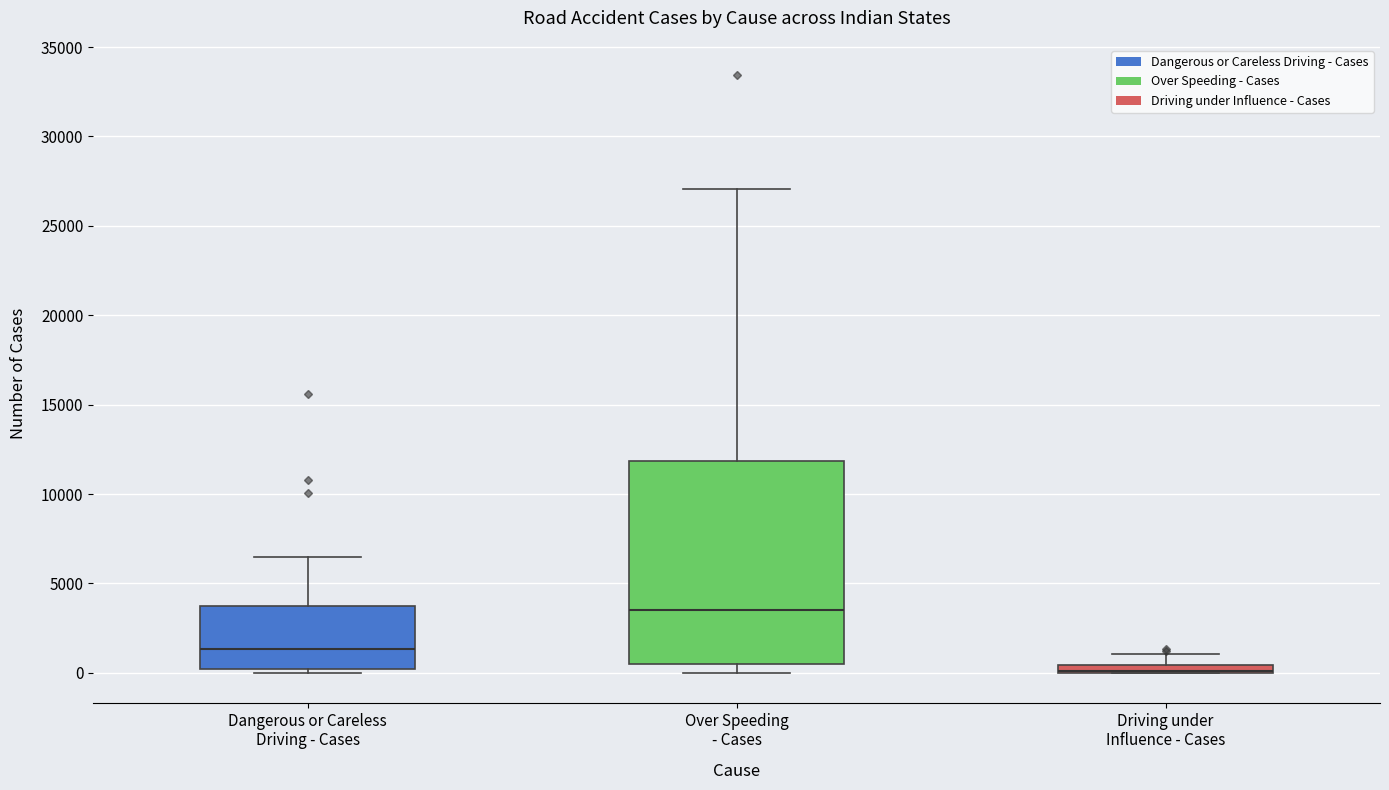

Where does the upper whisker of the box for Driving under Influence - Cases end on the y-axis? The values are not printed on the chart, so give them approximately, as read against the axis.

1000